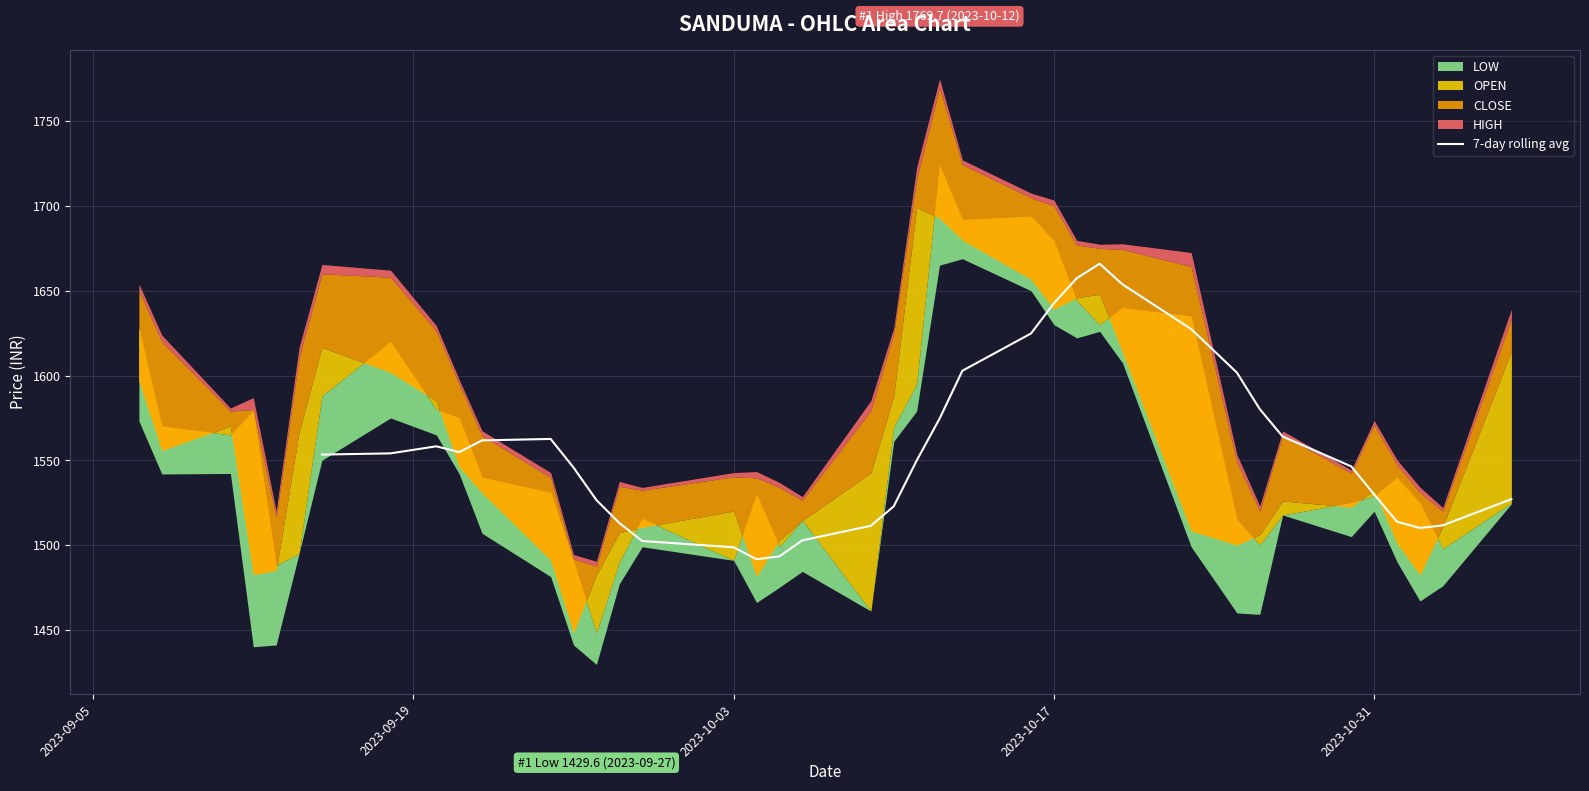

Count the number of categories in the chart.

34